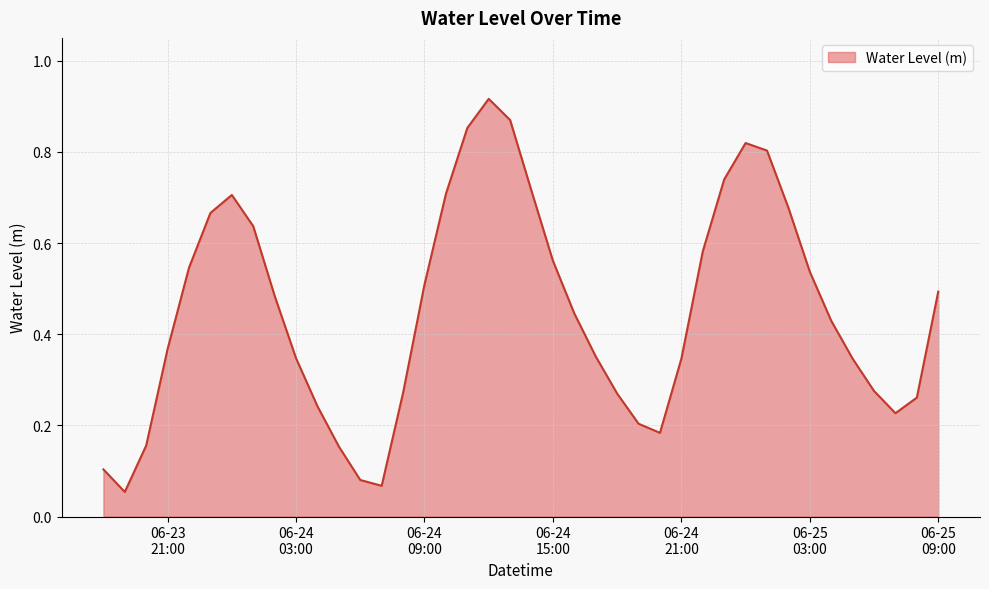

Reading right to left, transcribe all the data shown in this chart.

0.5	0.3	0.2	0.3	0.3	0.4	0.5	0.7	0.8	0.8	0.7	0.6	0.3	0.2	0.2	0.3	0.4	0.4	0.6	0.7	0.9	0.9	0.9	0.7	0.5	0.3	0.1	0.1	0.2	0.2	0.3	0.5	0.6	0.7	0.7	0.5	0.4	0.2	0.1	0.1